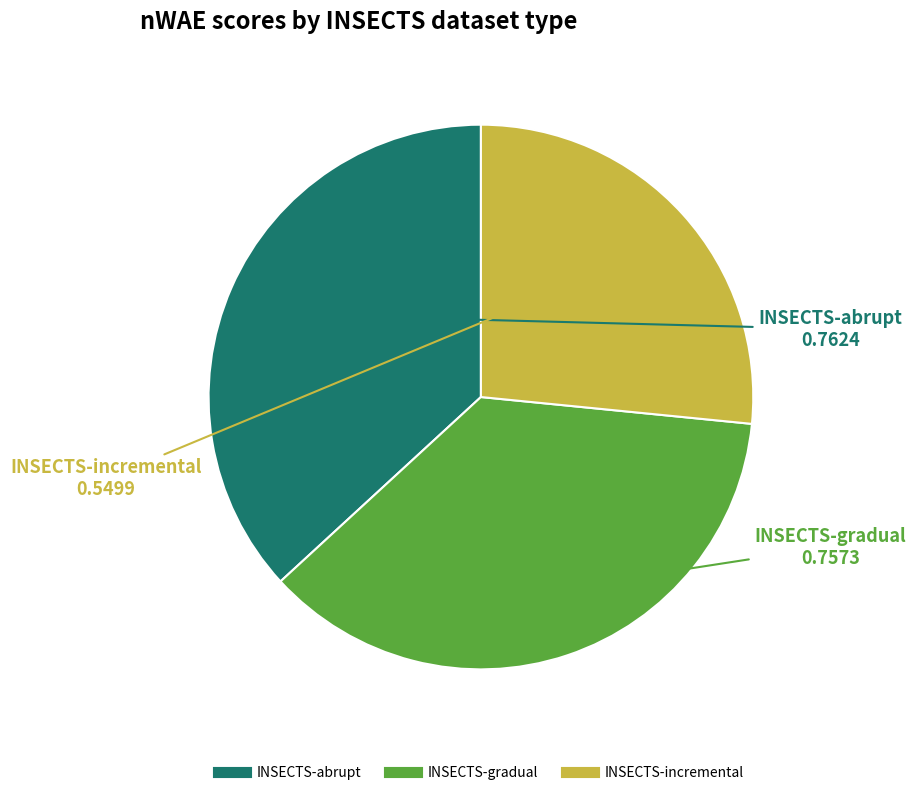

How many segments does this pie chart have?

3